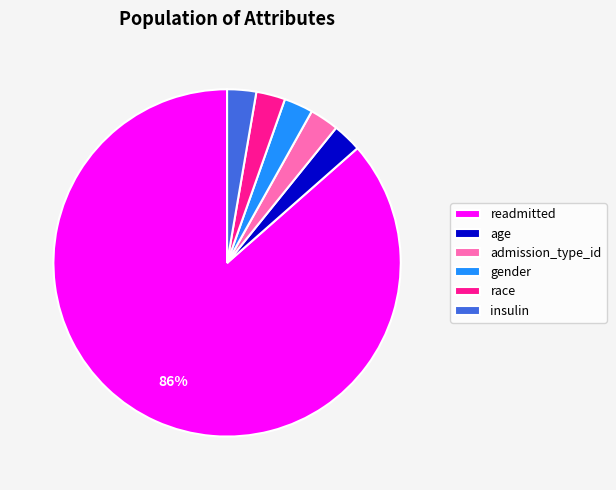

Does any single category account for the majority?

Yes